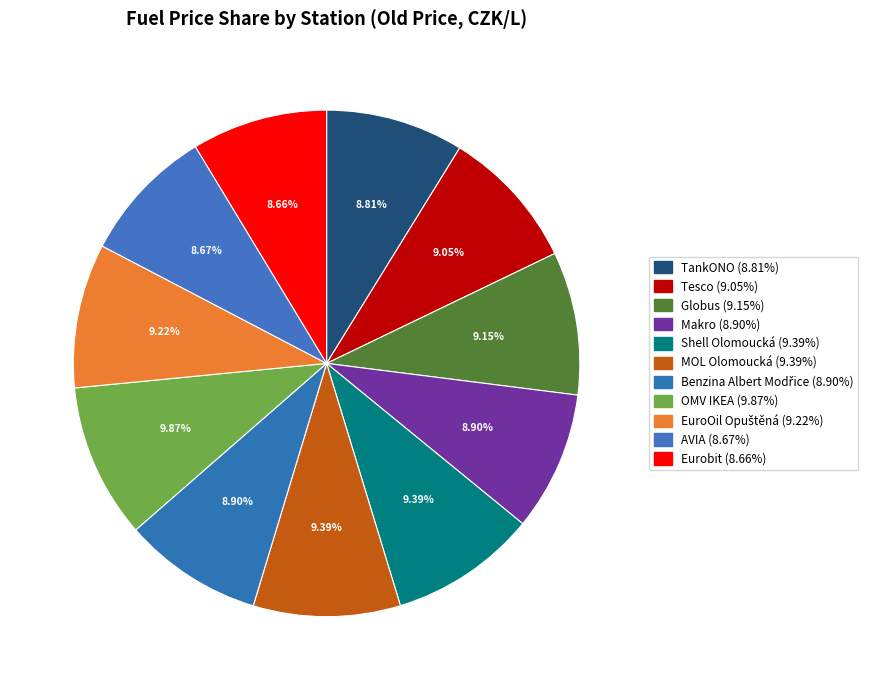

To the nearest percent, what portion does AVIA represent?

9%